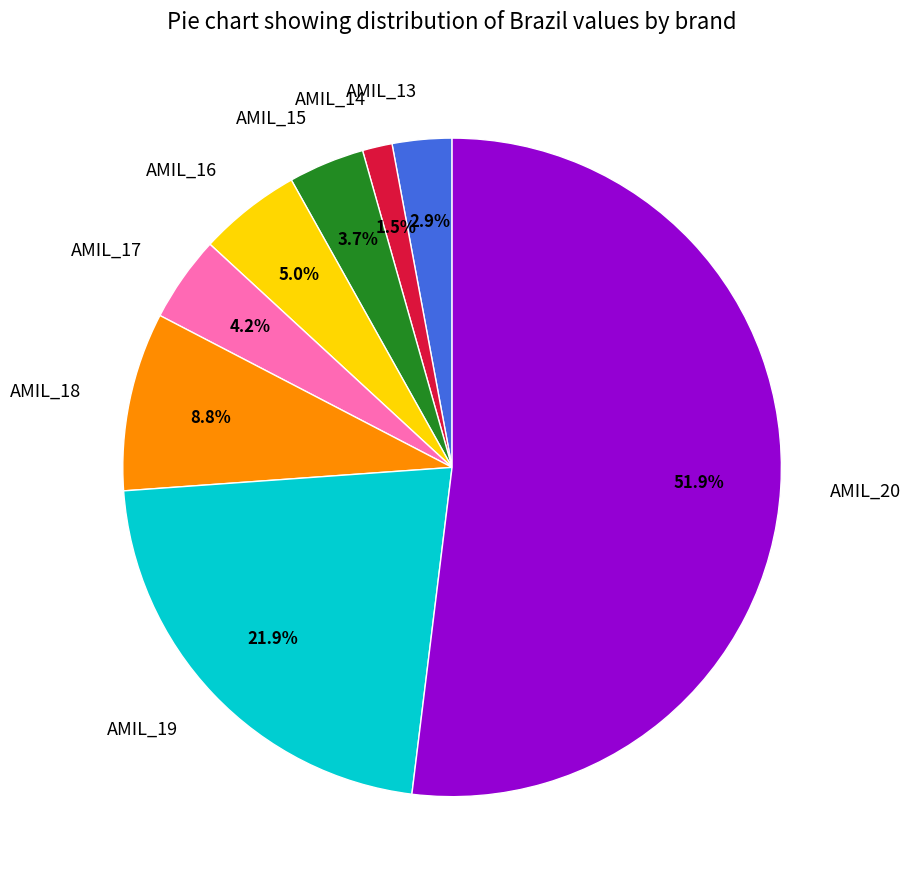

To the nearest percent, what is the difference between the largest and smallest slice percentages?

50%